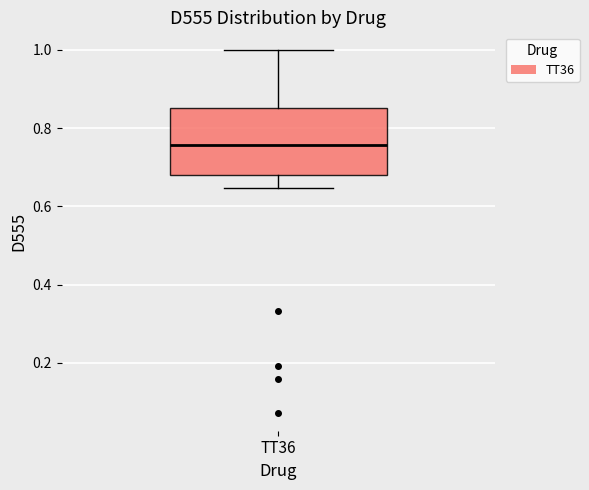

Transcribe this box plot: give where the median line is, the range the box spans, and where the two whiskers end, as read against the y-axis. The values are not printed on the chart, so give them approximately, as read against the axis.

median 0.76, box 0.68 to 0.86, whiskers 0.64 to 1.00